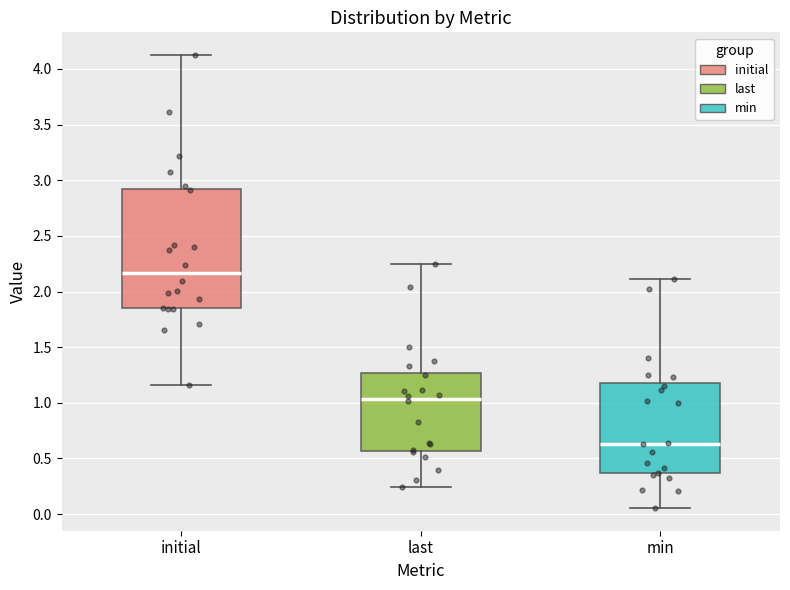

Reading left to right, transcribe this box plot: for each box, give where its median line is, the range the box spans, and where its two whiskers end, as read against the y-axis. The values are not printed on the chart, so give them approximately, as read against the axis.

initial: median 2.15, box 1.85 to 2.90, whiskers 1.15 to 4.15
last: median 1.05, box 0.55 to 1.25, whiskers 0.25 to 2.25
min: median 0.65, box 0.35 to 1.15, whiskers 0.05 to 2.10